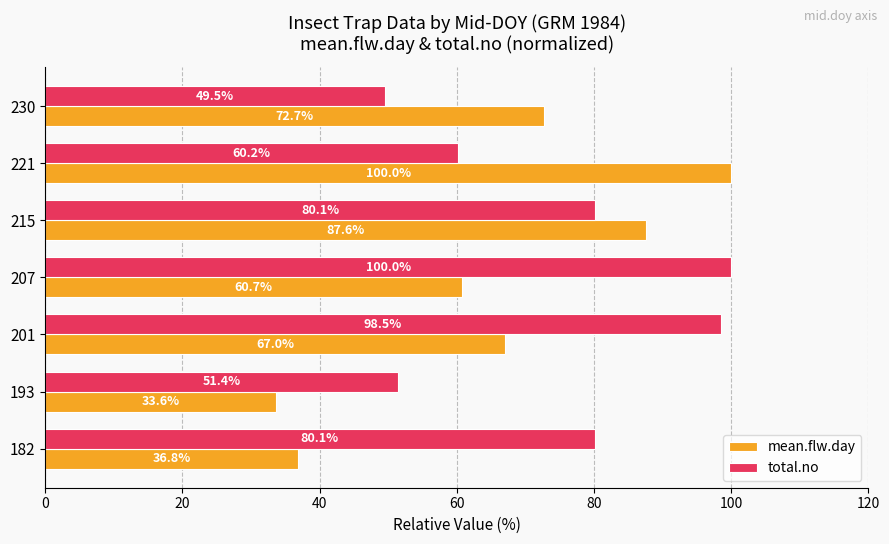

How many data points in total.no are less than 80?

3